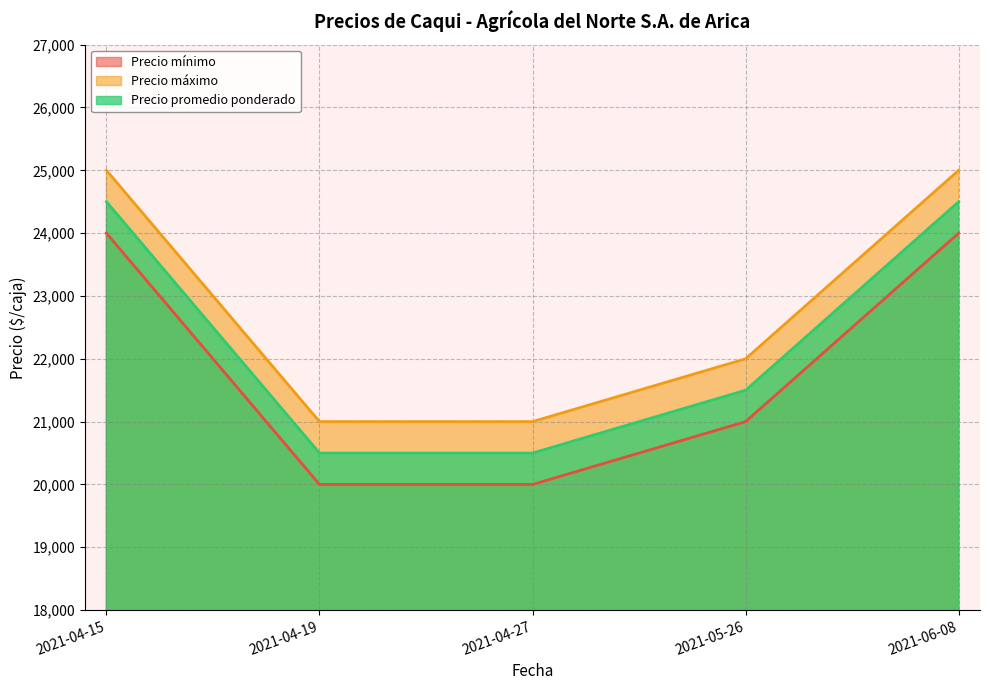

Is the value of Precio máximo at 2021-05-26 greater than the value of Precio promedio ponderado at 2021-05-26?

Yes